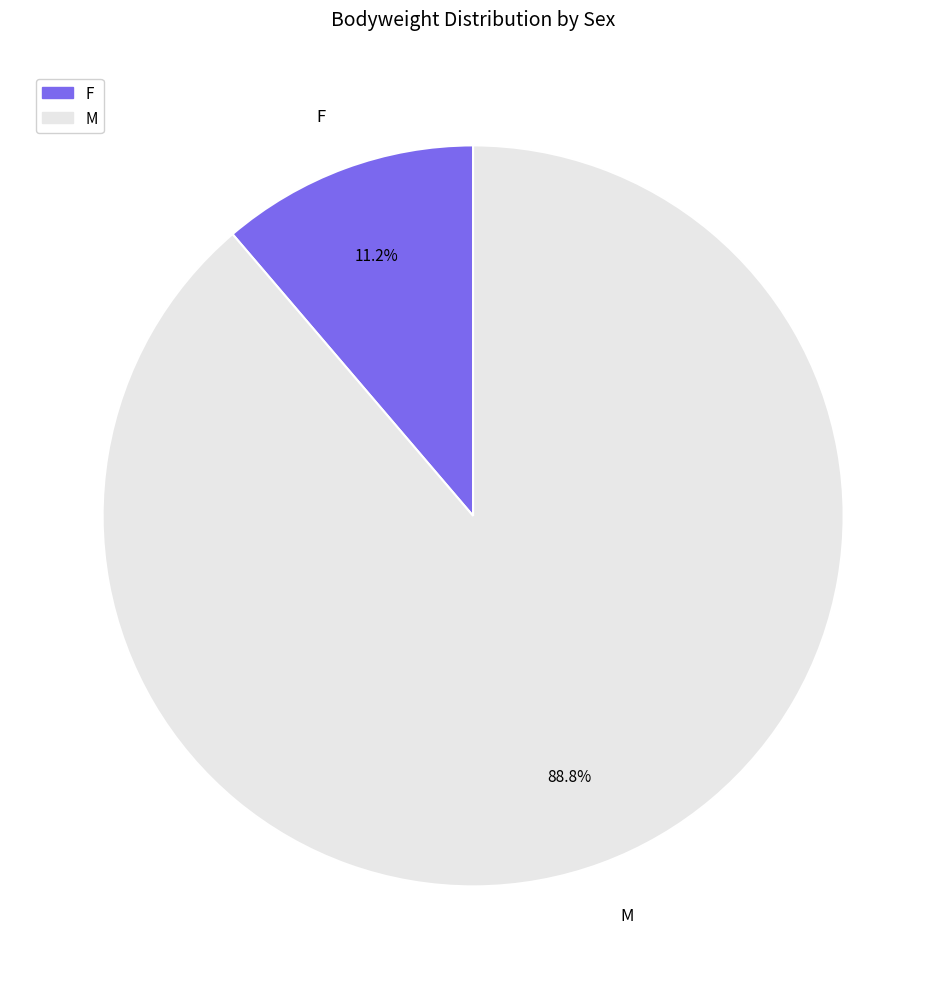

Rank the categories by value from highest to lowest.

M, F